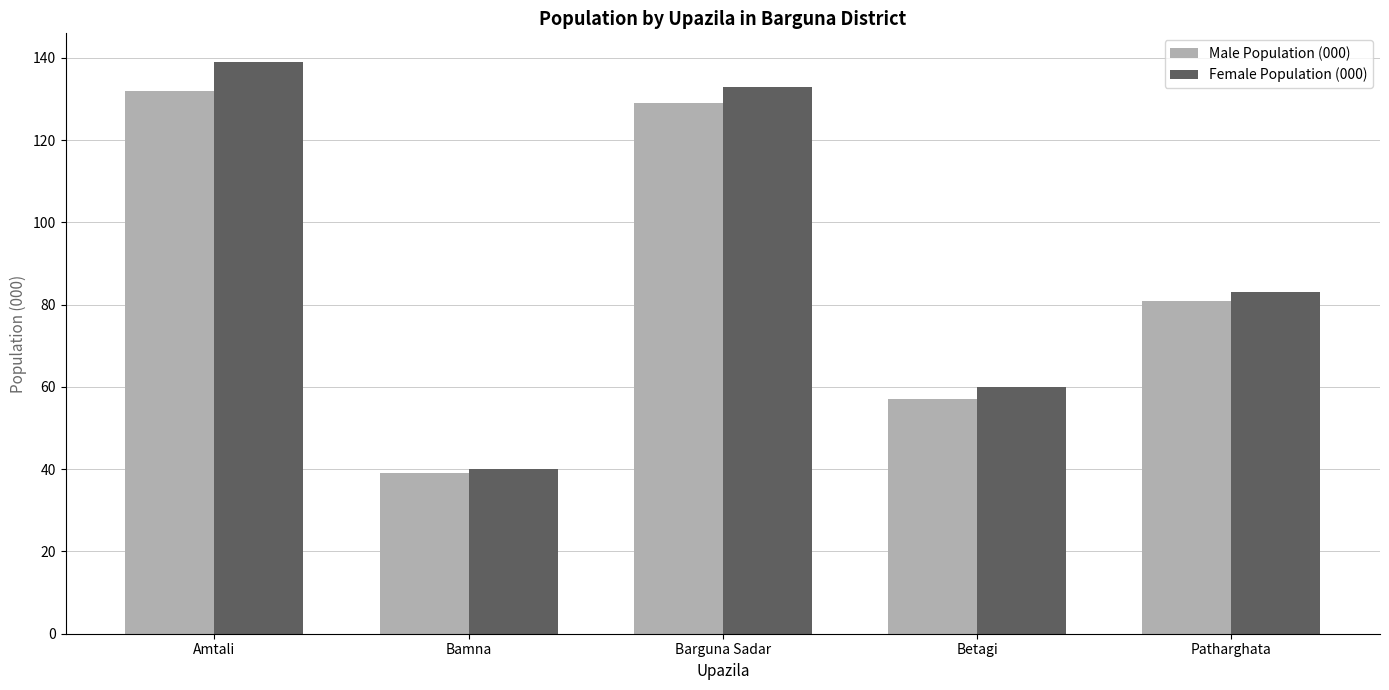

Which series has the widest spread of values?

Female Population (000)